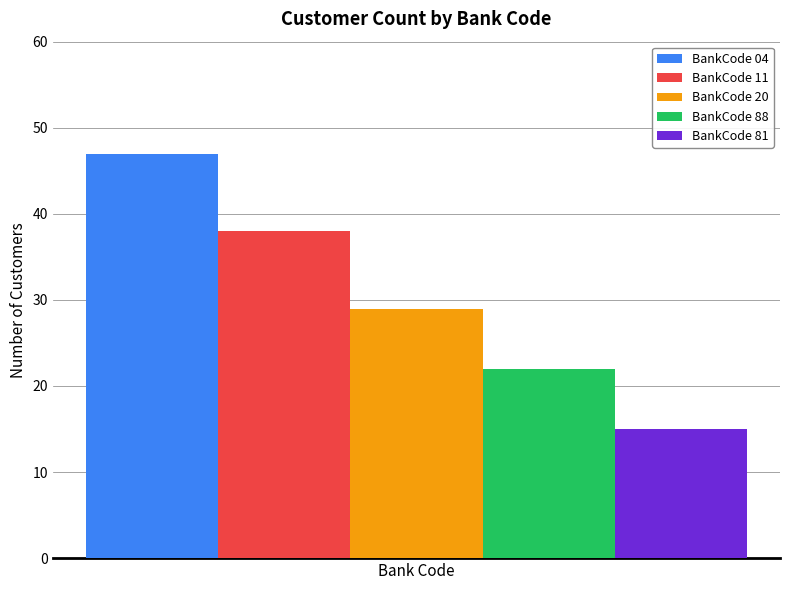

Reading left to right, what are all the values shown in this chart?

BankCode 04: 47
BankCode 11: 38
BankCode 20: 29
BankCode 88: 22
BankCode 81: 15